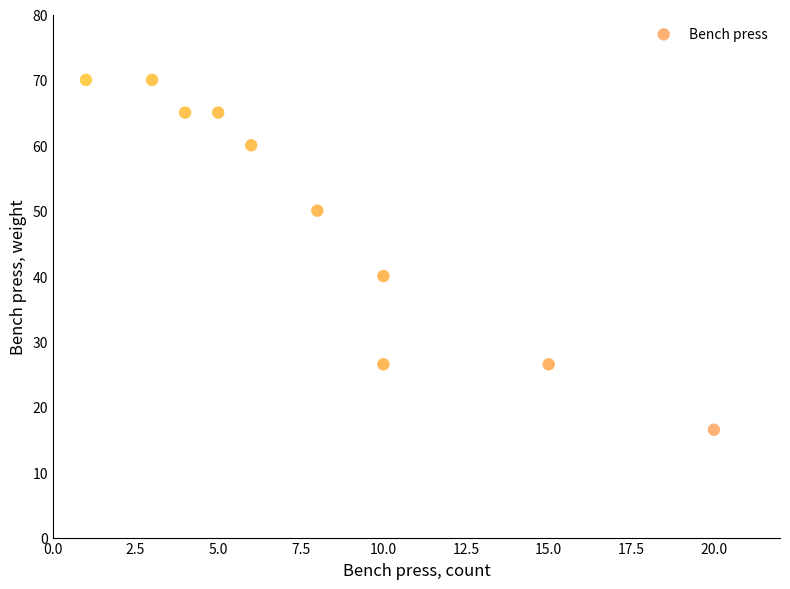

What is the range of Y values (max minus min)?

53.5